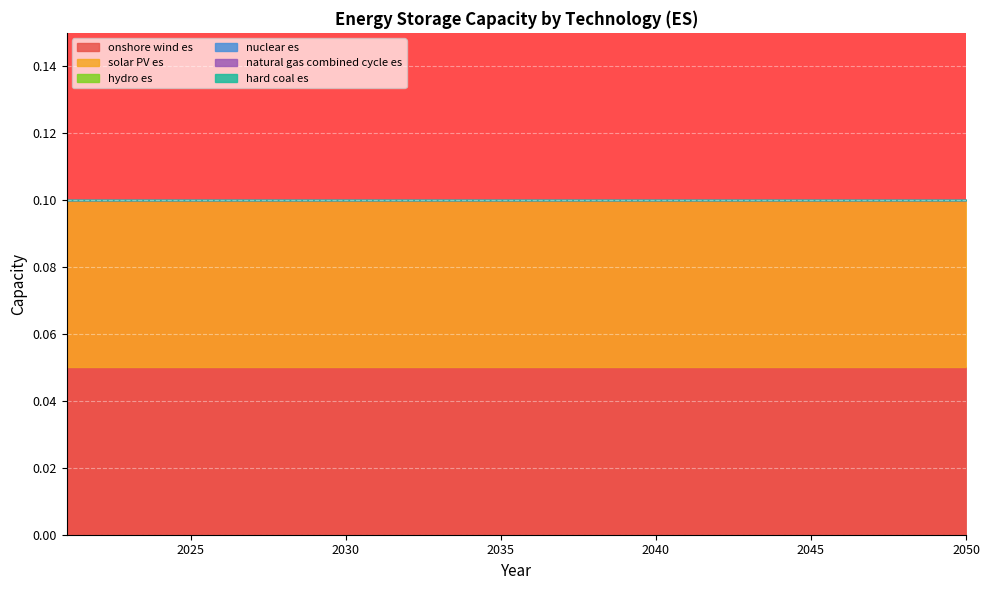

Reading left to right, list all the values displayed in this chart.

onshore wind es: 2021=0.1	2022=0.1	2023=0.1	2024=0.1	2025=0.1	2026=0.1	2027=0.1	2028=0.1	2029=0.1	2030=0.1	2031=0.1	2032=0.1	2033=0.1	2034=0.1	2035=0.1	2036=0.1	2037=0.1	2038=0.1	2039=0.1	2040=0.1	2041=0.1	2042=0.1	2043=0.1	2044=0.1	2045=0.1	2046=0.1	2047=0.1	2048=0.1	2049=0.1	2050=0.1
solar PV es: 2021=0.1	2022=0.1	2023=0.1	2024=0.1	2025=0.1	2026=0.1	2027=0.1	2028=0.1	2029=0.1	2030=0.1	2031=0.1	2032=0.1	2033=0.1	2034=0.1	2035=0.1	2036=0.1	2037=0.1	2038=0.1	2039=0.1	2040=0.1	2041=0.1	2042=0.1	2043=0.1	2044=0.1	2045=0.1	2046=0.1	2047=0.1	2048=0.1	2049=0.1	2050=0.1
hydro es: 2021=0.0	2022=0.0	2023=0.0	2024=0.0	2025=0.0	2026=0.0	2027=0.0	2028=0.0	2029=0.0	2030=0.0	2031=0.0	2032=0.0	2033=0.0	2034=0.0	2035=0.0	2036=0.0	2037=0.0	2038=0.0	2039=0.0	2040=0.0	2041=0.0	2042=0.0	2043=0.0	2044=0.0	2045=0.0	2046=0.0	2047=0.0	2048=0.0	2049=0.0	2050=0.0
nuclear es: 2021=0.0	2022=0.0	2023=0.0	2024=0.0	2025=0.0	2026=0.0	2027=0.0	2028=0.0	2029=0.0	2030=0.0	2031=0.0	2032=0.0	2033=0.0	2034=0.0	2035=0.0	2036=0.0	2037=0.0	2038=0.0	2039=0.0	2040=0.0	2041=0.0	2042=0.0	2043=0.0	2044=0.0	2045=0.0	2046=0.0	2047=0.0	2048=0.0	2049=0.0	2050=0.0
natural gas combined cycle es: 2021=0.0	2022=0.0	2023=0.0	2024=0.0	2025=0.0	2026=0.0	2027=0.0	2028=0.0	2029=0.0	2030=0.0	2031=0.0	2032=0.0	2033=0.0	2034=0.0	2035=0.0	2036=0.0	2037=0.0	2038=0.0	2039=0.0	2040=0.0	2041=0.0	2042=0.0	2043=0.0	2044=0.0	2045=0.0	2046=0.0	2047=0.0	2048=0.0	2049=0.0	2050=0.0
hard coal es: 2021=0.0	2022=0.0	2023=0.0	2024=0.0	2025=0.0	2026=0.0	2027=0.0	2028=0.0	2029=0.0	2030=0.0	2031=0.0	2032=0.0	2033=0.0	2034=0.0	2035=0.0	2036=0.0	2037=0.0	2038=0.0	2039=0.0	2040=0.0	2041=0.0	2042=0.0	2043=0.0	2044=0.0	2045=0.0	2046=0.0	2047=0.0	2048=0.0	2049=0.0	2050=0.0